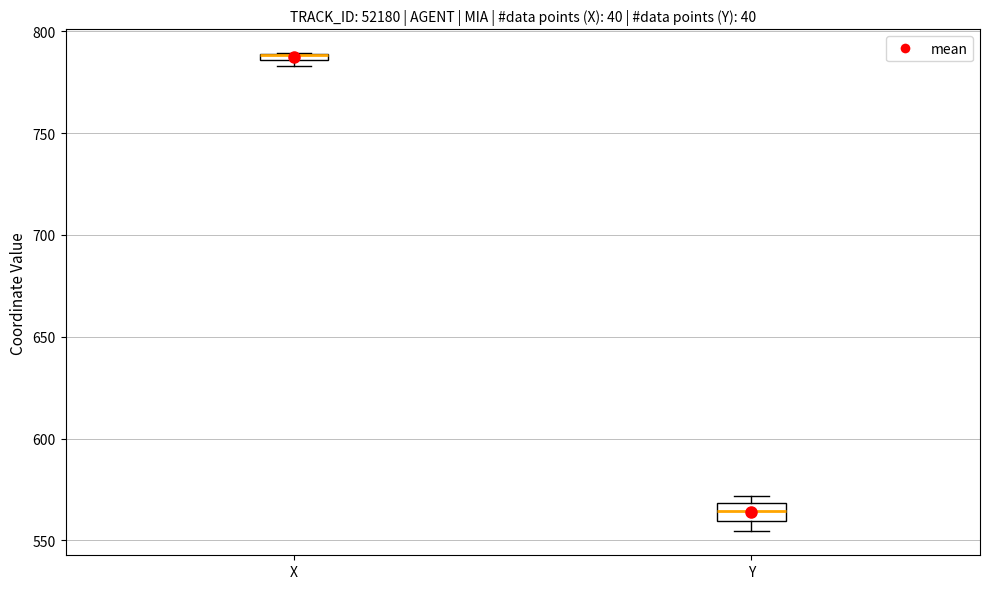

Where is the lower edge of the box for X on the y-axis? The values are not printed on the chart, so give them approximately, as read against the axis.

785